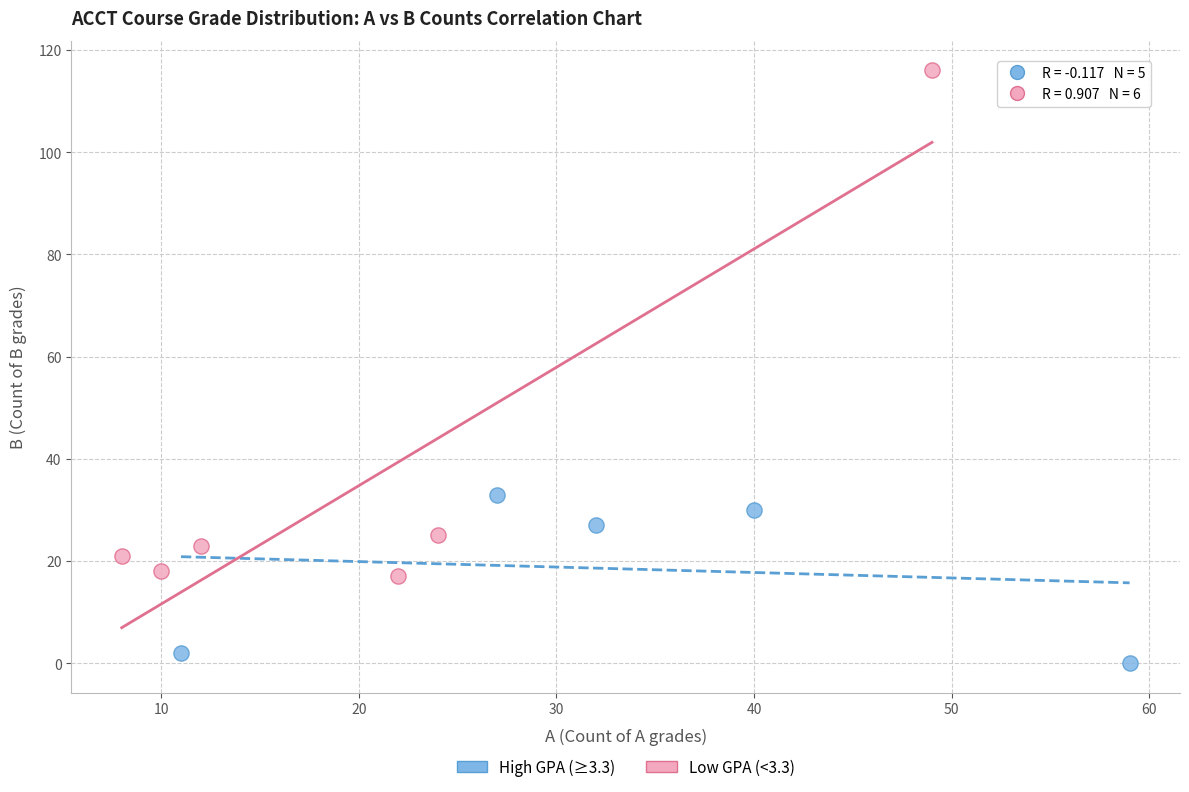

What are all the series names shown in the legend?

High GPA (≥3.3), Low GPA (<3.3)